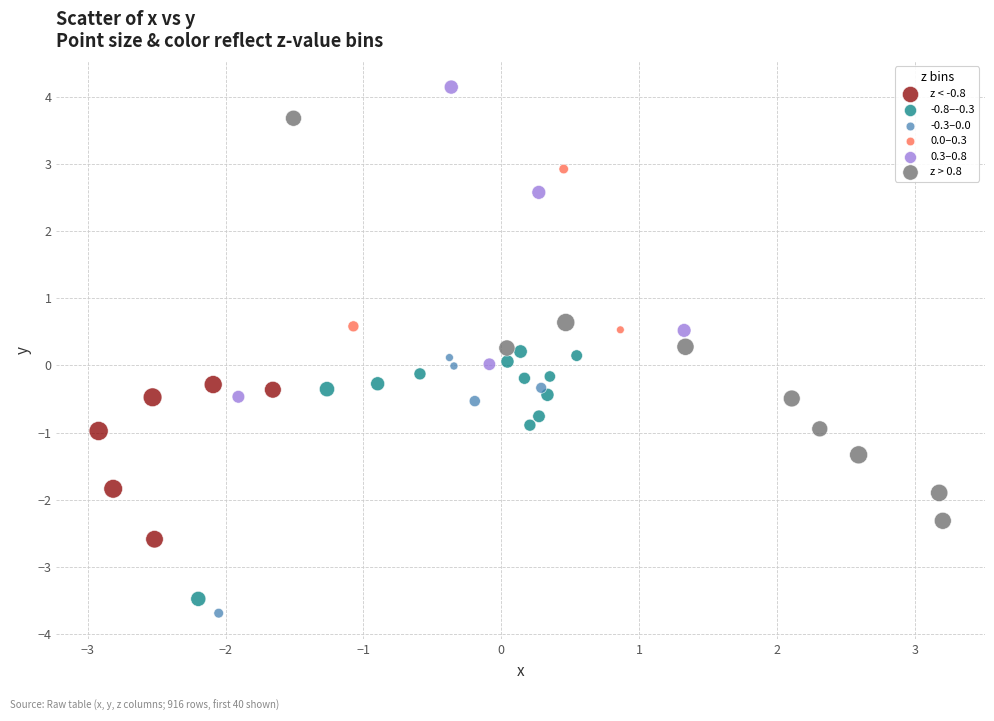

Which series contains the highest Y value?

0.3–0.8